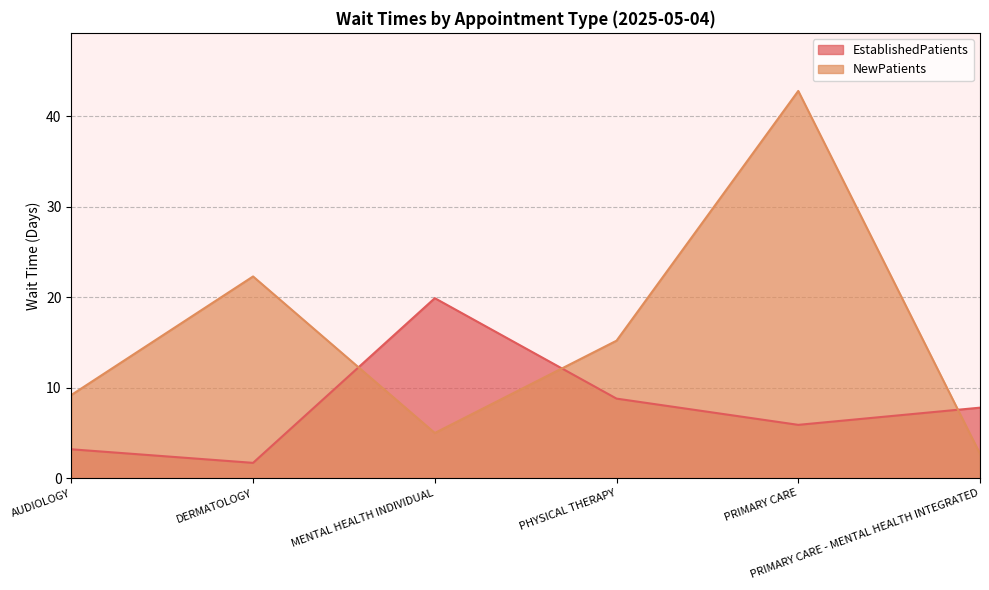

What is the greatest value displayed?

42.8